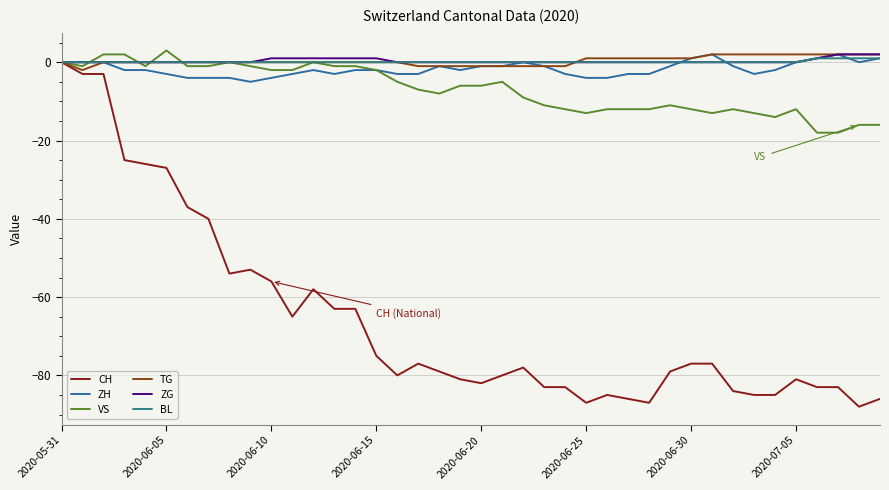

Which series has the widest spread of values?

CH